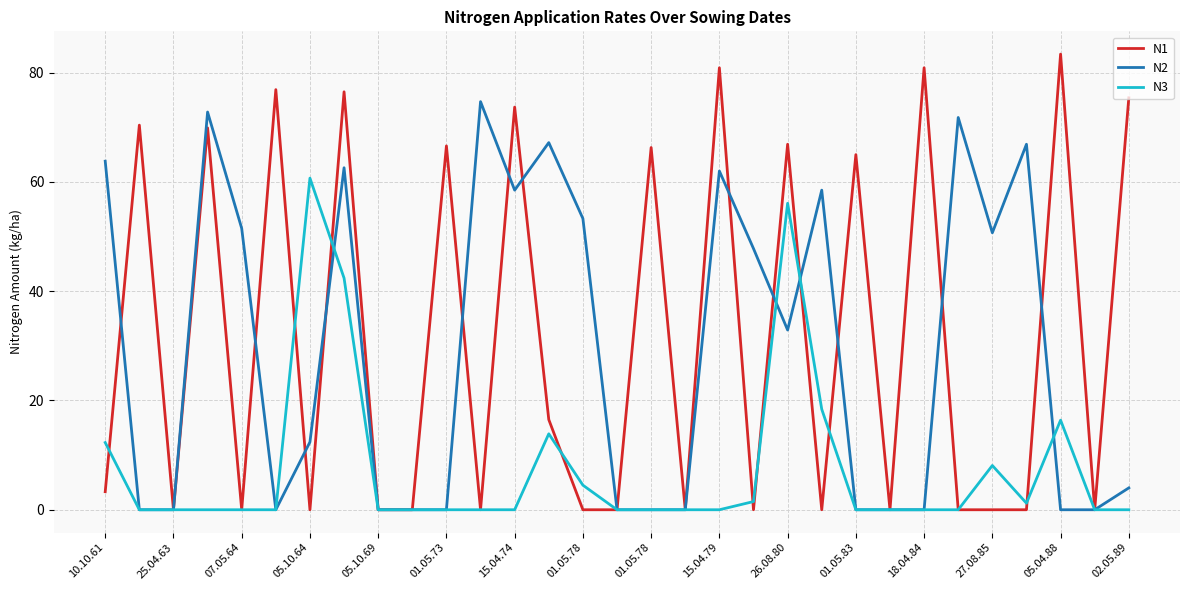

What is the highest value of the N3 series?

60.7